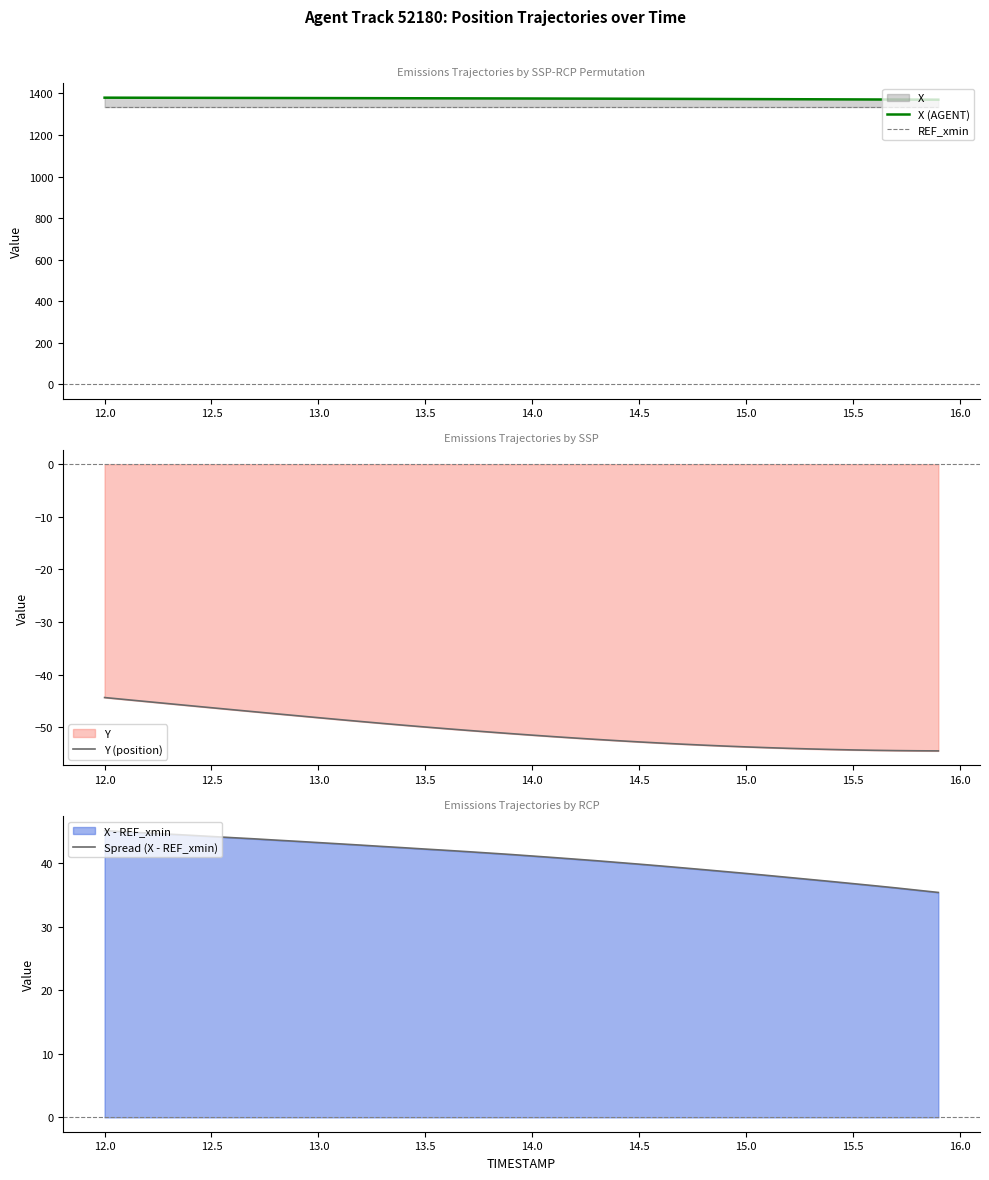

Is it true that Y (position) equals -52.7 at 14.5?

True